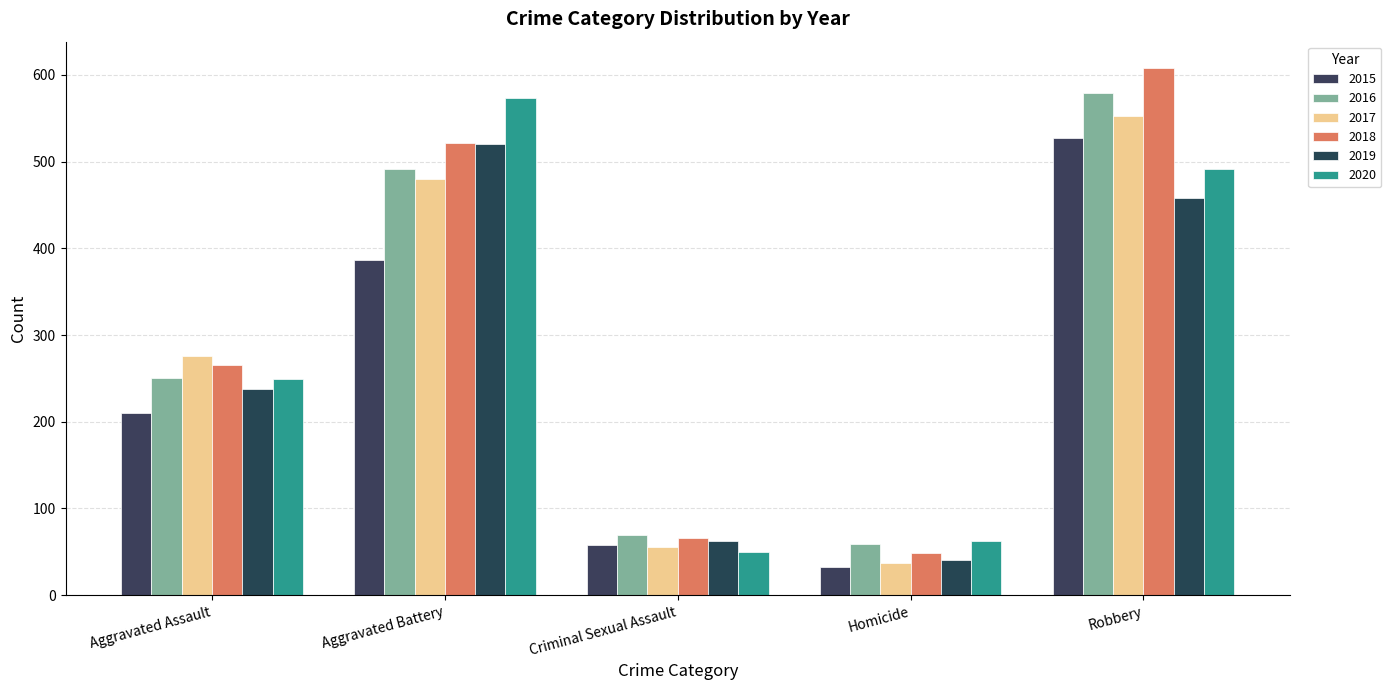

Which series has the largest total across all categories?

2018